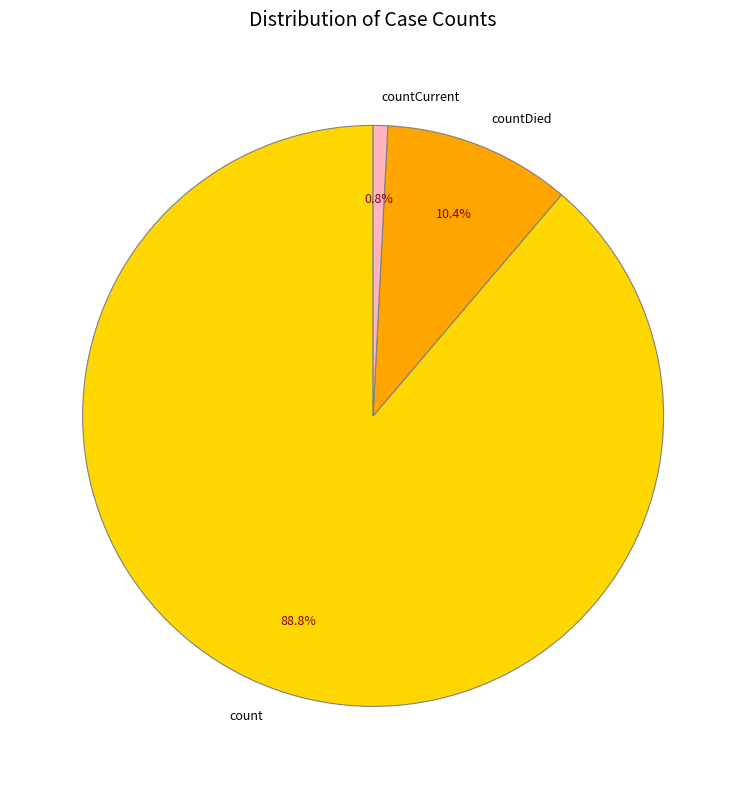

What is the majority slice?

count